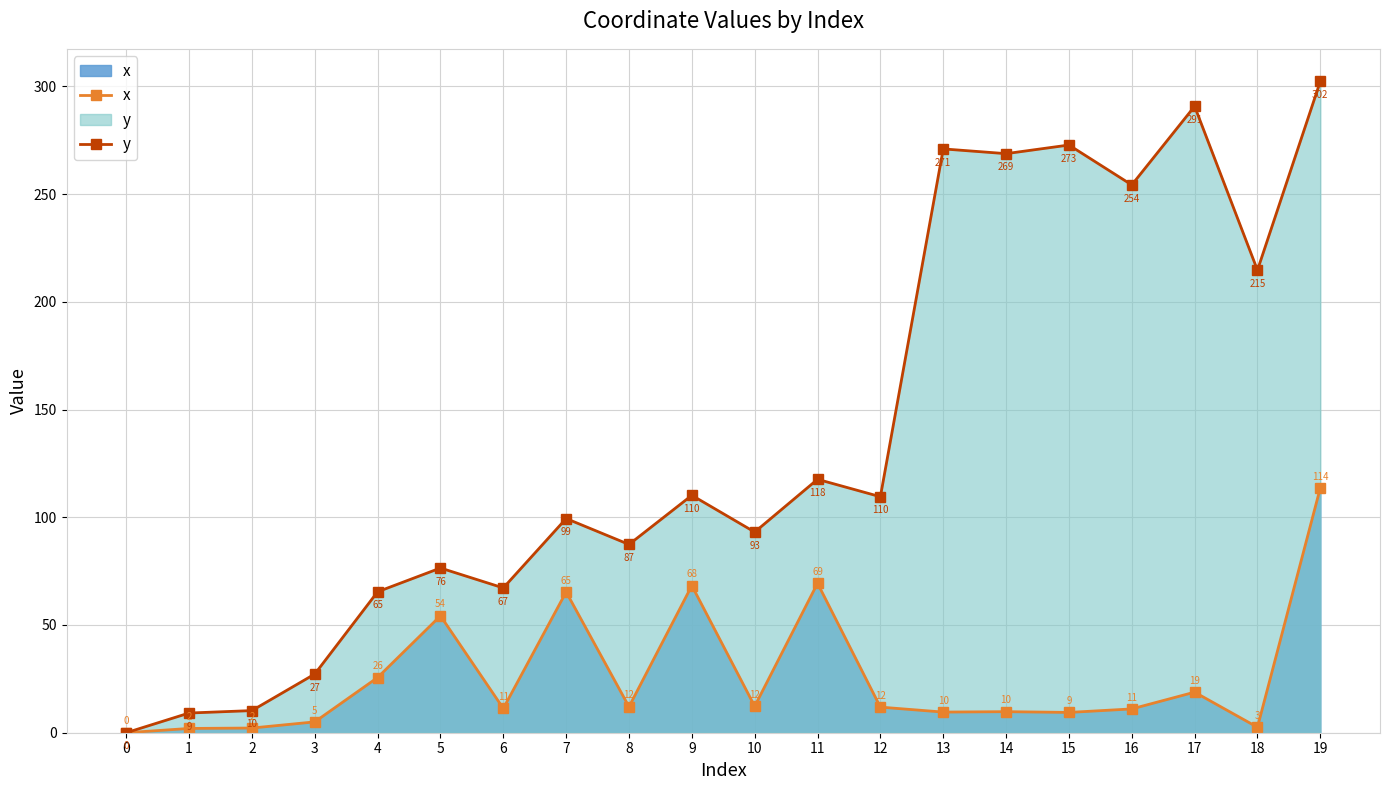

Which has a higher value, 14 or 4?

4